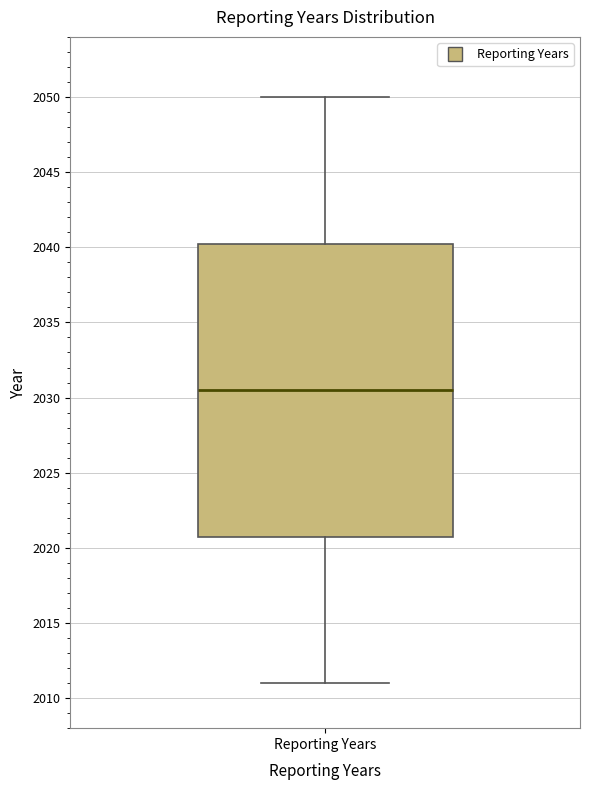

Transcribe this box plot: give where the median line is, the range the box spans, and where the two whiskers end, as read against the y-axis. The values are not printed on the chart, so give them approximately, as read against the axis.

median 2030.5, box 2021.0 to 2040.5, whiskers 2011.0 to 2050.0